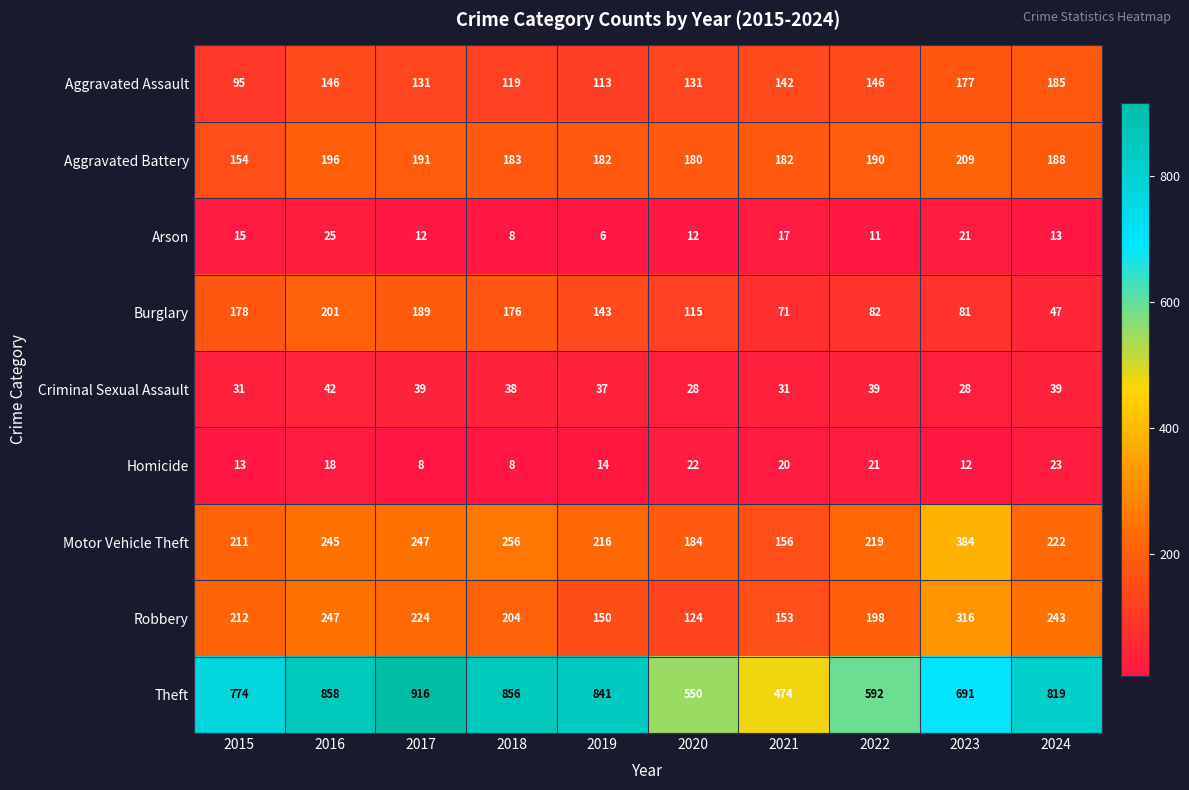

What is the smallest value displayed?

6